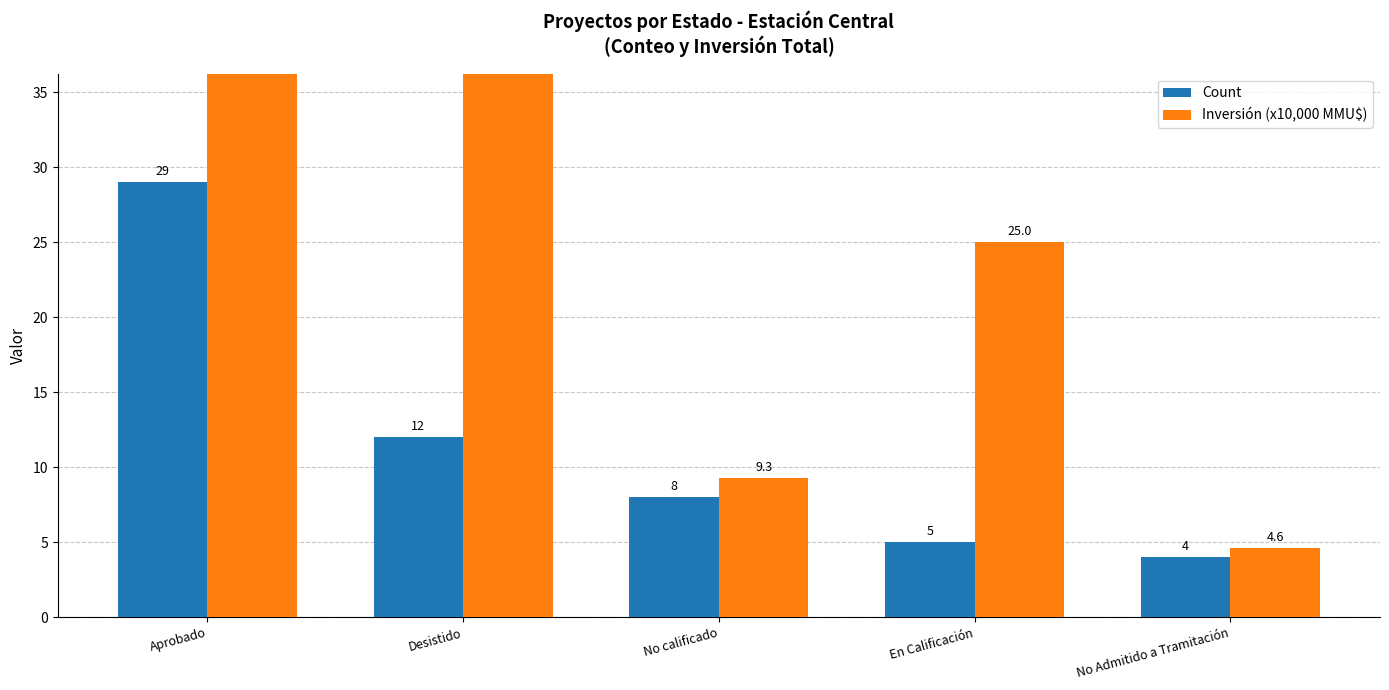

What is the difference between the maximum and minimum values in the Count series?

25.0